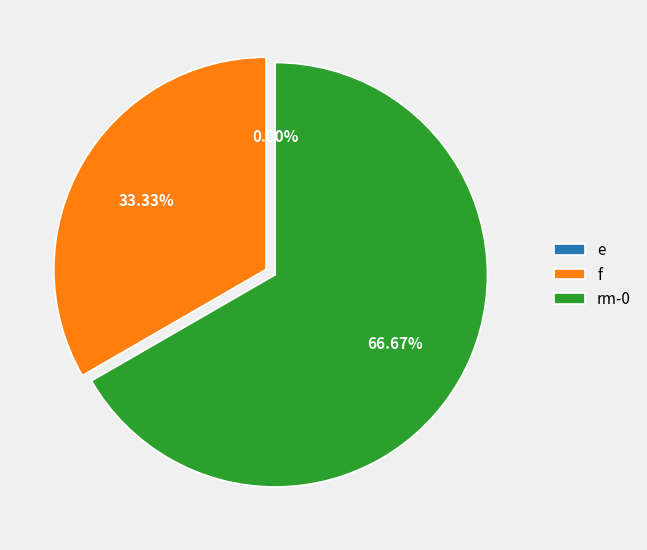

How many segments does this pie chart have?

3